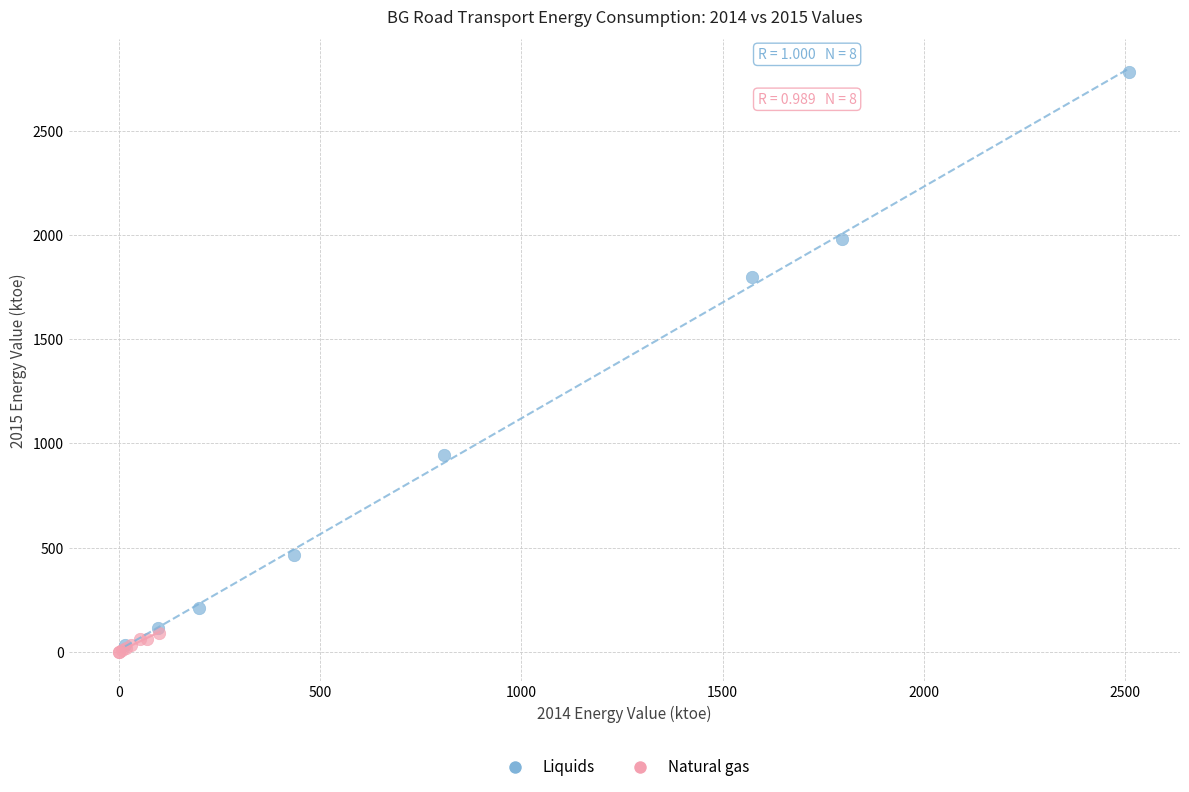

Which series has the widest spread of Y values?

Liquids